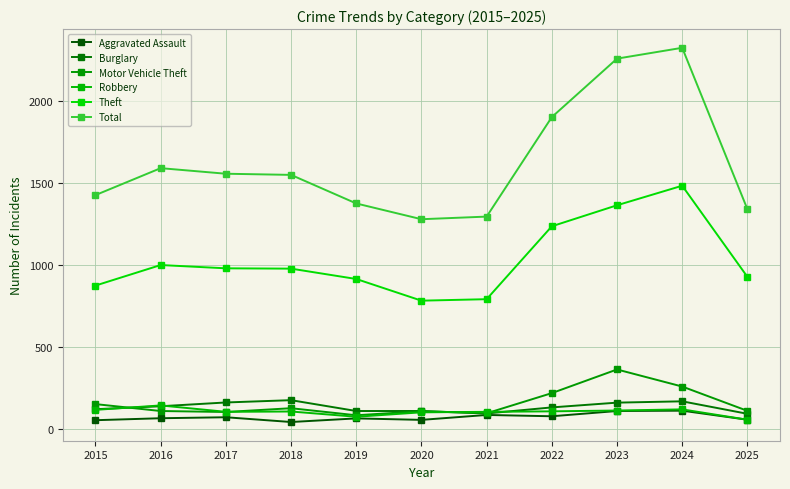

List the labels in order of Burglary value, largest first.

2018, 2024, 2017, 2023, 2016, 2022, 2015, 2019, 2020, 2021, 2025